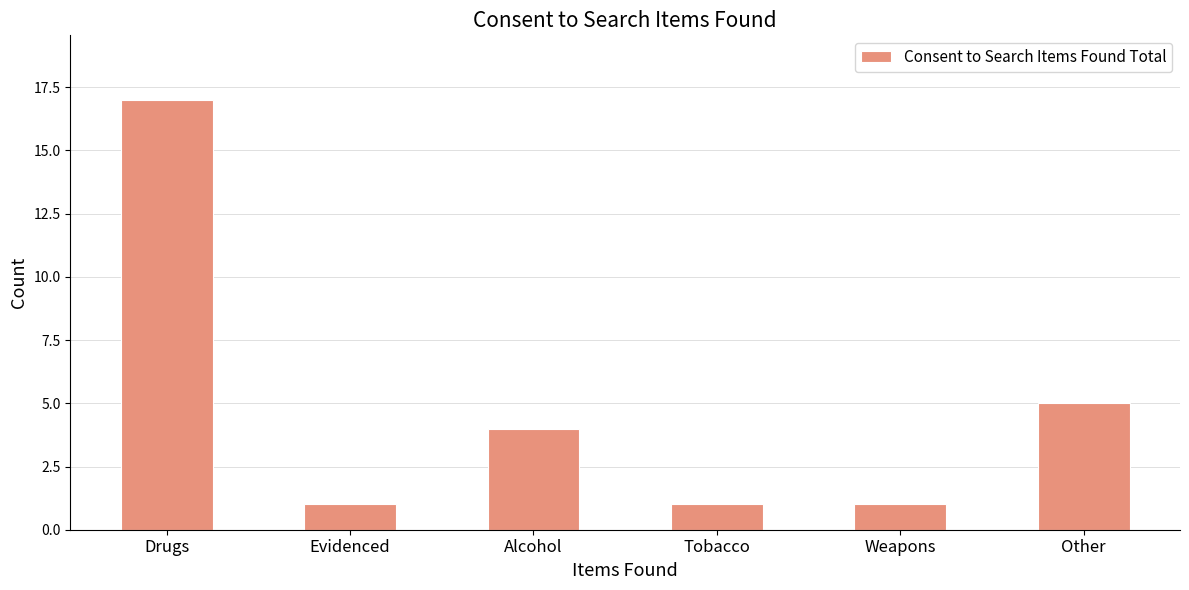

Approximately how many times larger is the value at Drugs compared to Weapons?

17.0